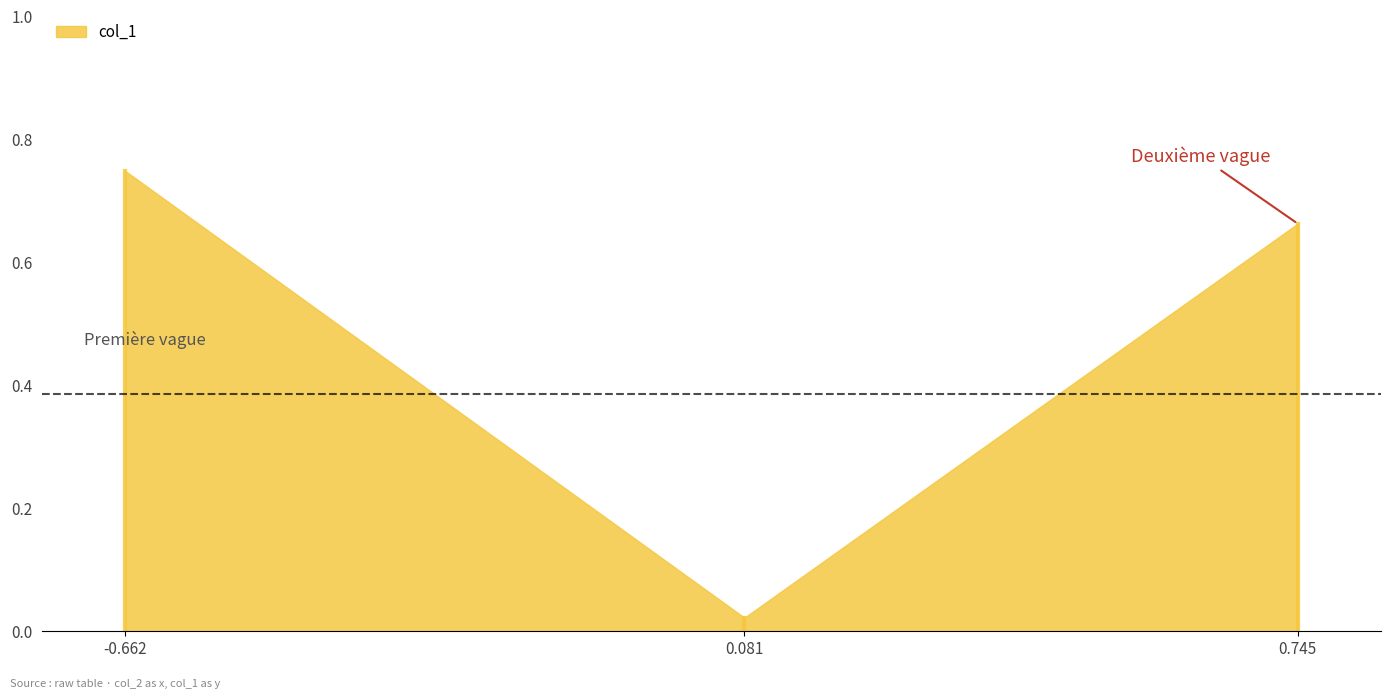

What is the average value?

0.5